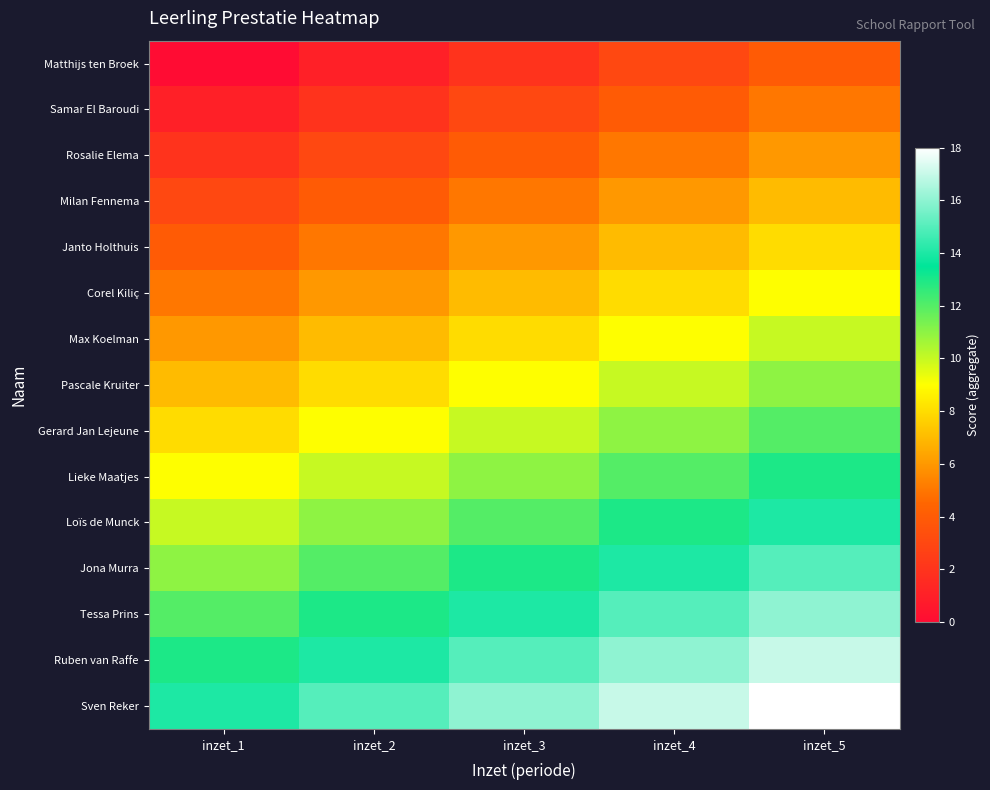

Which label corresponds to the largest value in the chart?

inzet_5